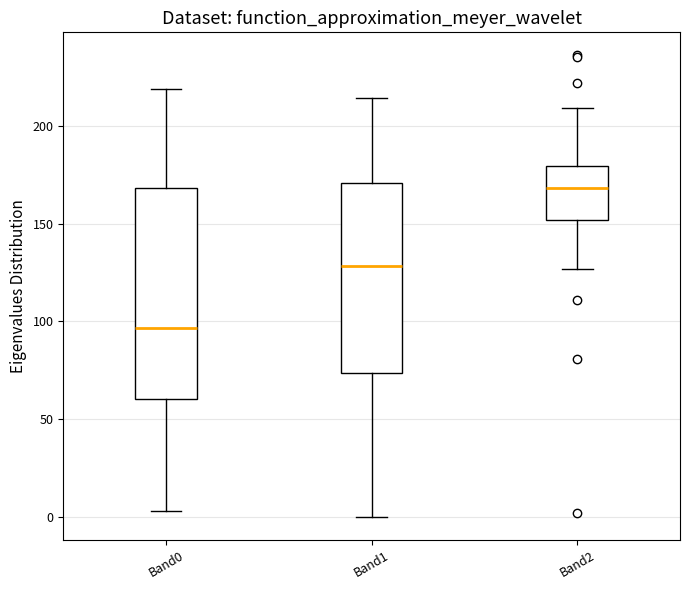

Comparing the boxes themselves (not the whiskers), which one is the tallest?

Band0